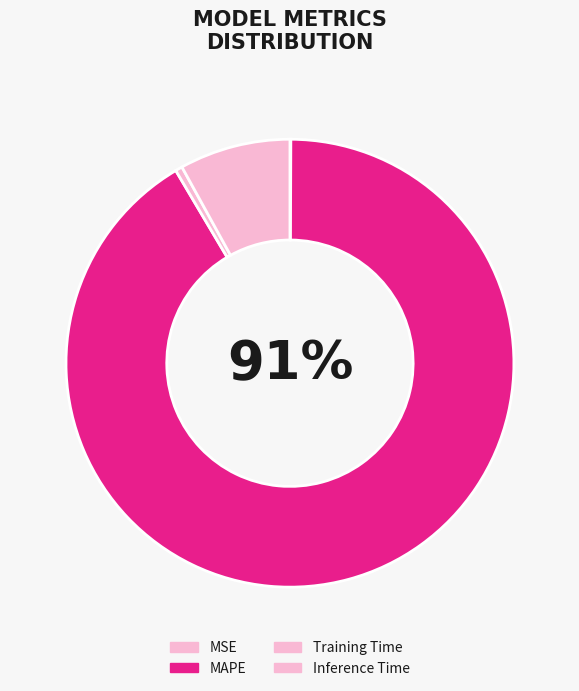

True or false: Training Time accounts for 11% of the total.

False